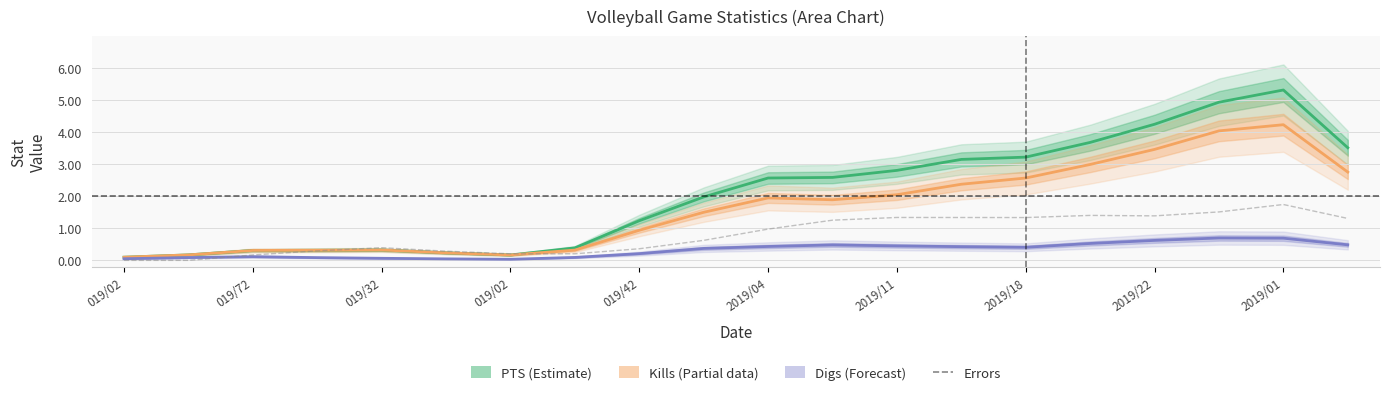

Which series has the widest spread of values?

PTS (Estimate)